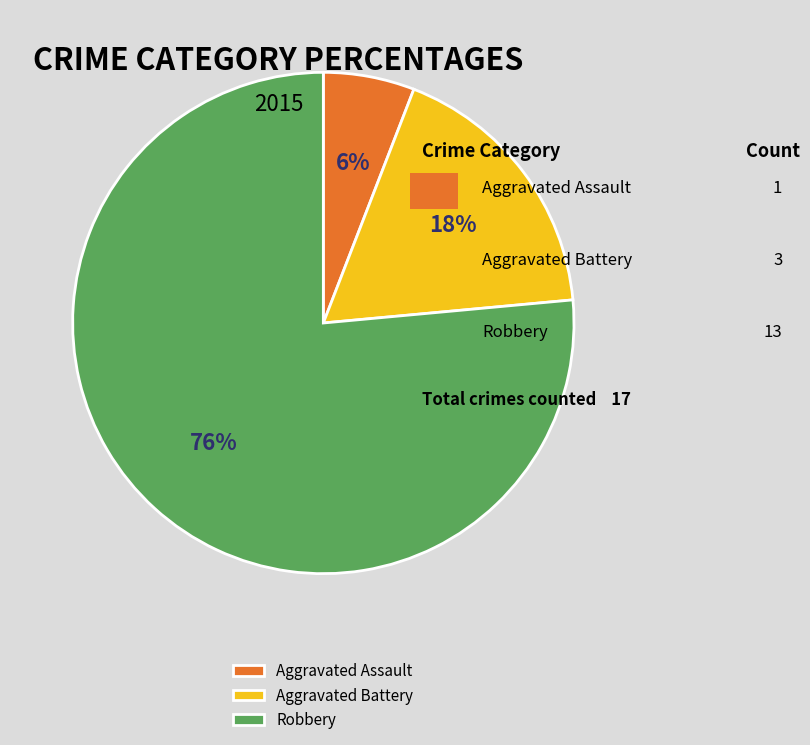

Is it true that Aggravated Battery is 9% of the pie?

False